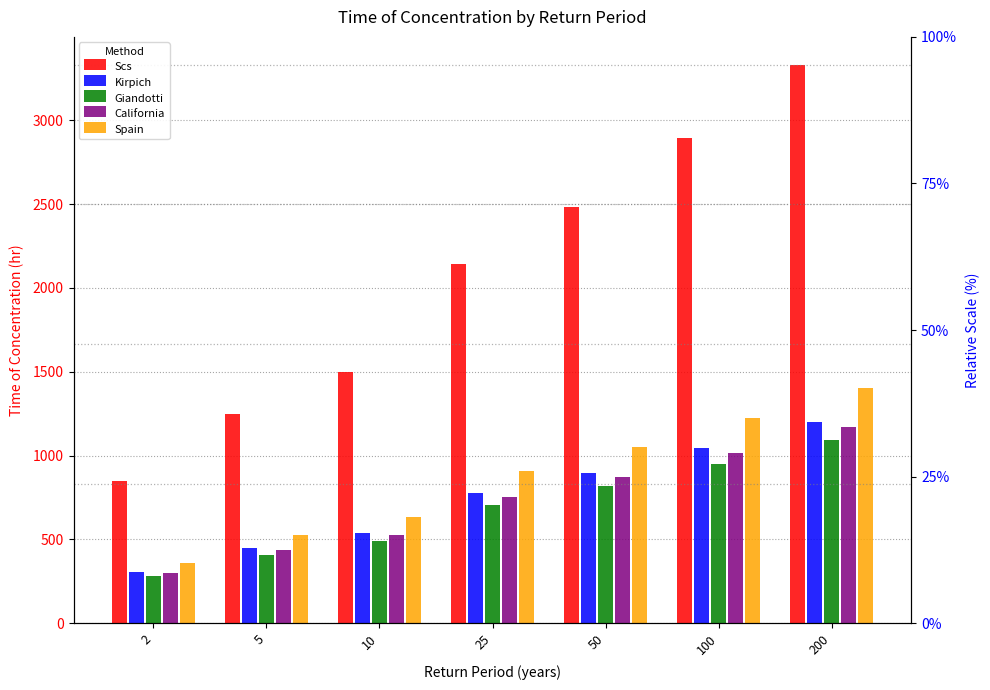

Between 10 and 200, which is larger?

200